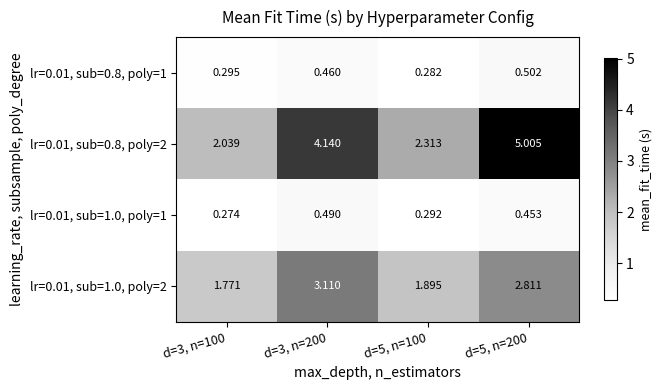

Is the value of lr=0.01, sub=1.0, poly=1 at d=5, n=200 greater than the value of lr=0.01, sub=0.8, poly=1 at d=5, n=100?

Yes